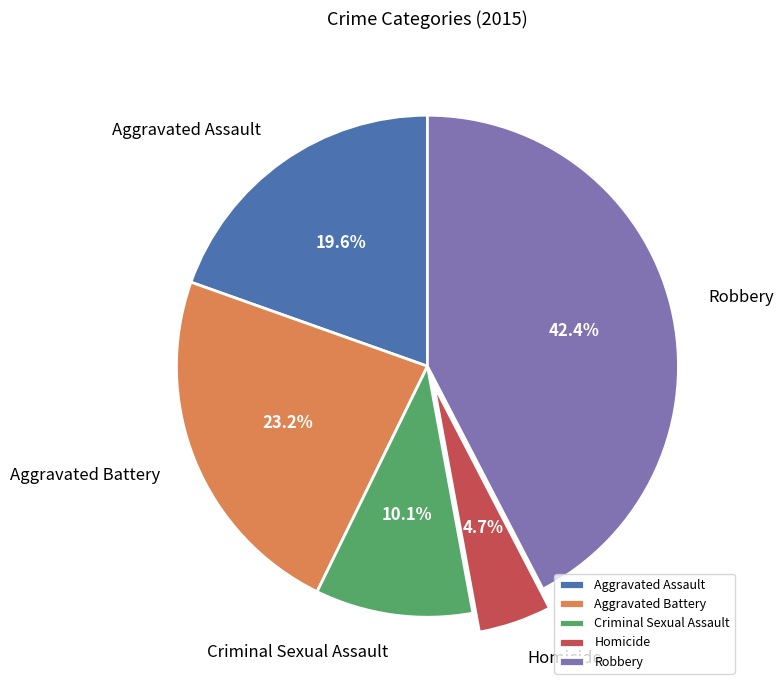

What is the total percentage of Homicide and Aggravated Assault?

24.3%